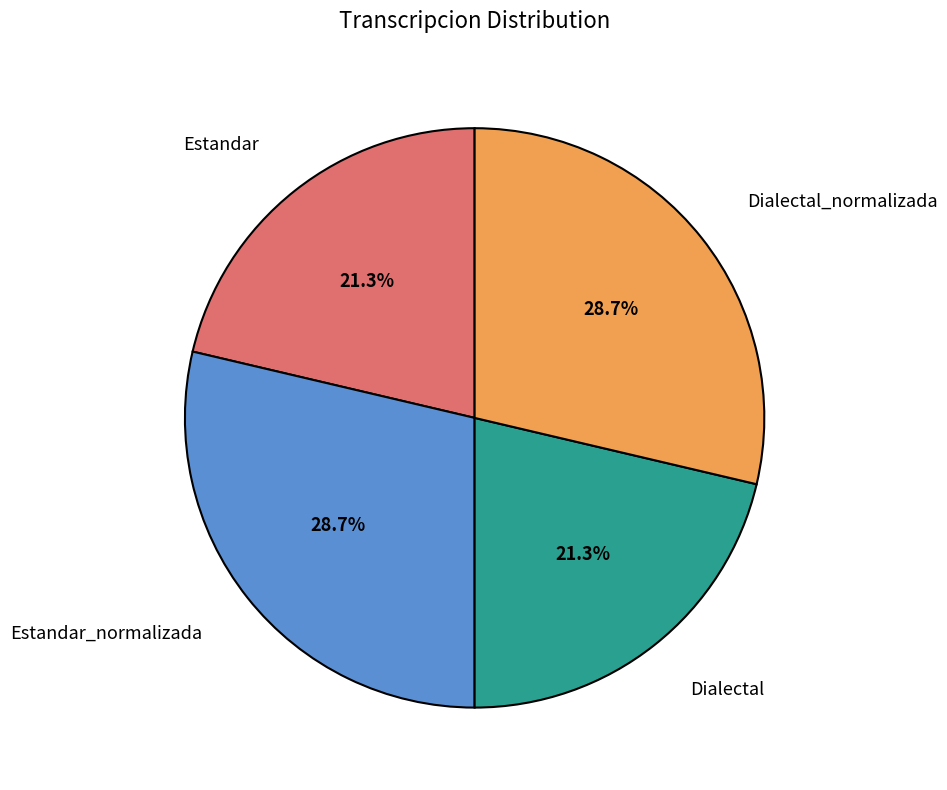

How many segments does this pie chart have?

4